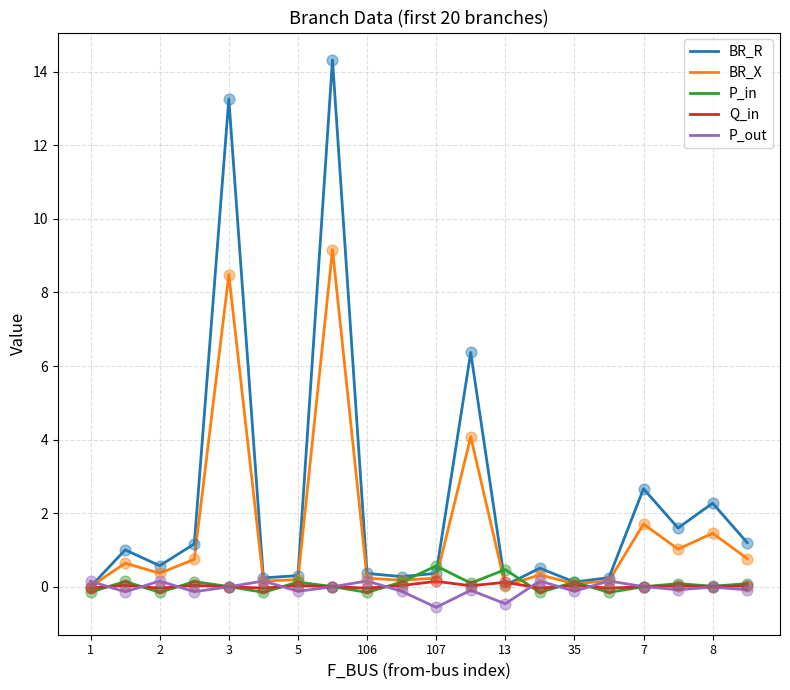

Which series has the largest total across all categories?

BR_R